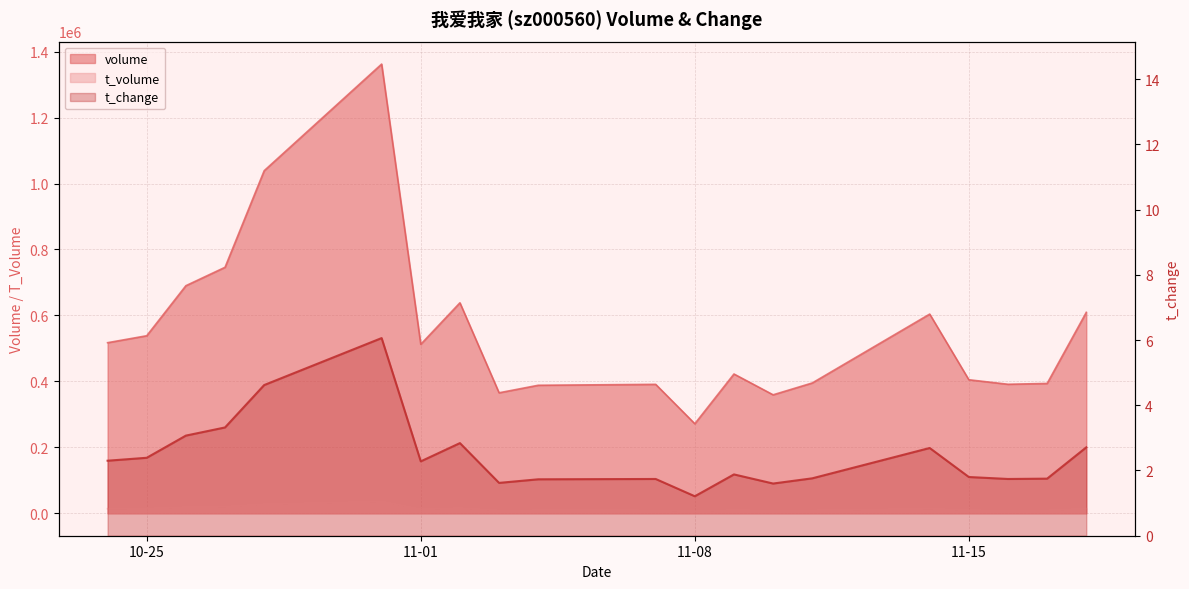

True or false: t_change and volume cross at least once.

False